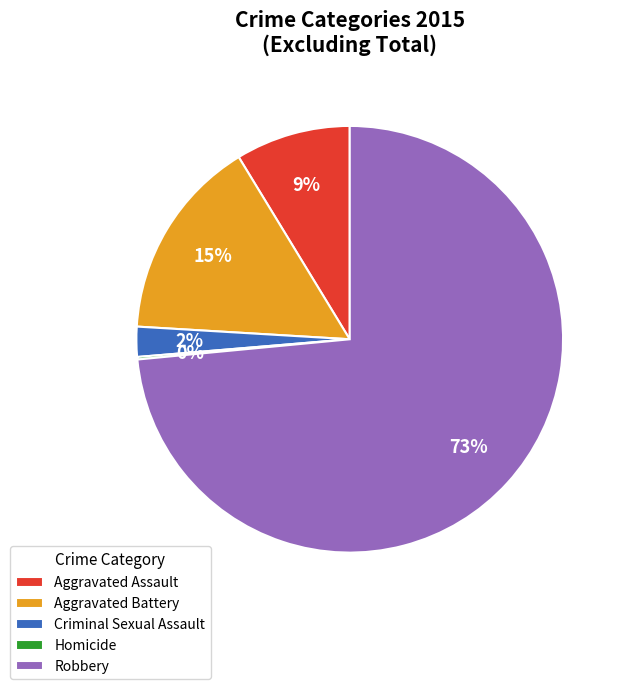

To the nearest percent, what is the average slice percentage?

20%